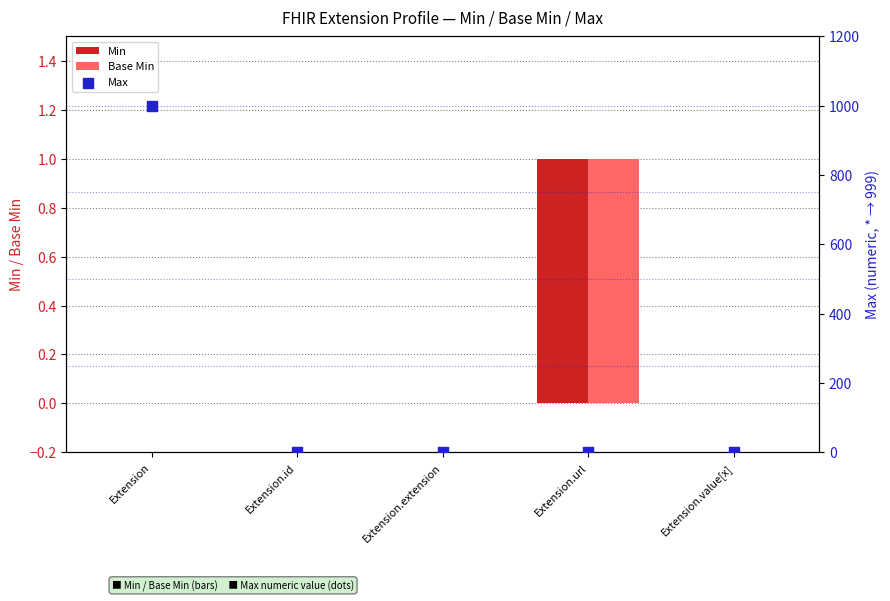

What are all the series names shown in the legend?

Min, Base Min, Max